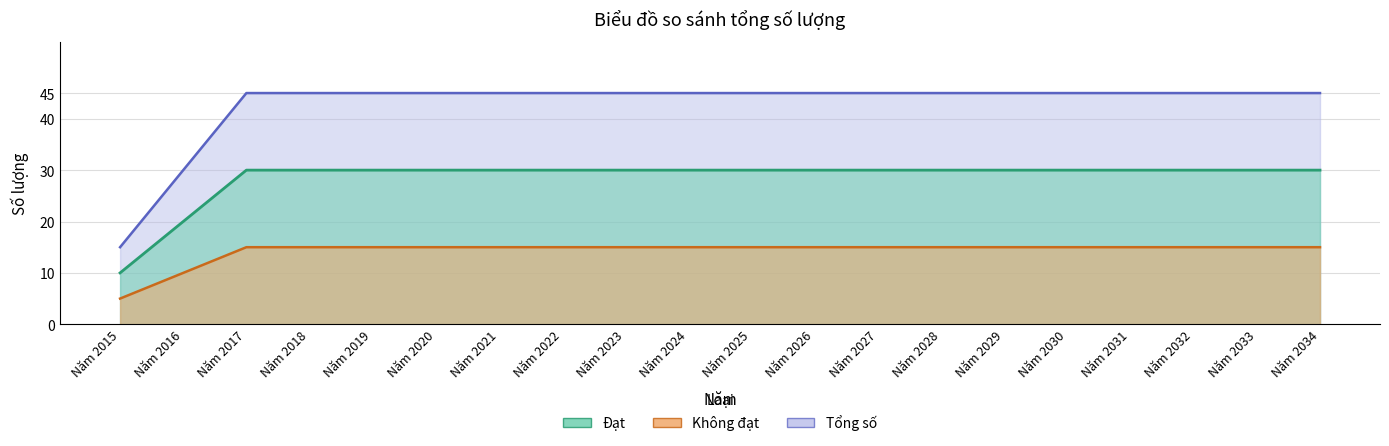

At which label is Đạt closest to 30?

Năm 2016